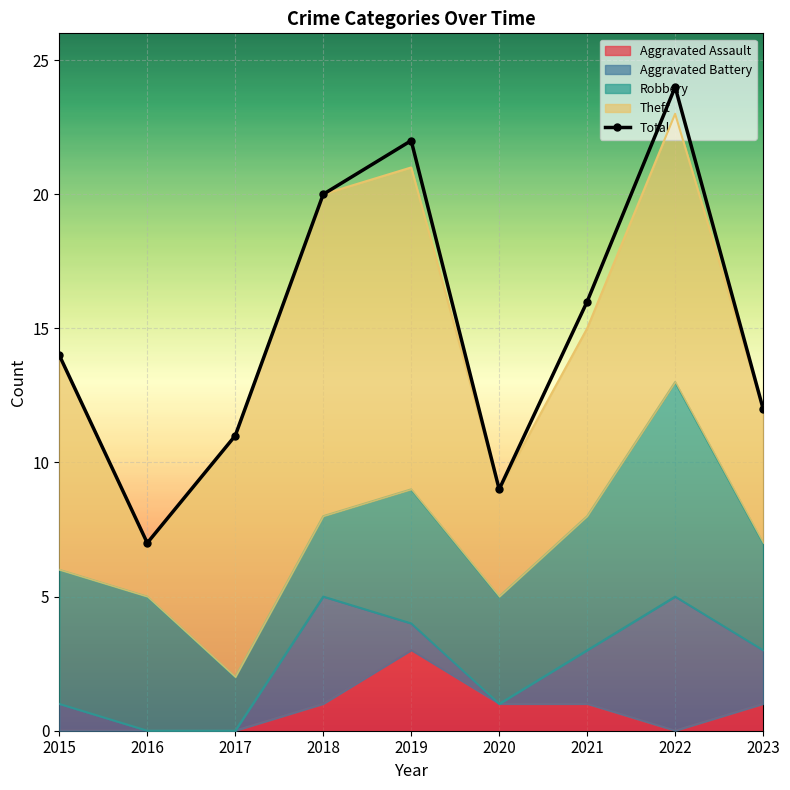

Between 2018 and 2022, which series saw the biggest shift?

Robbery